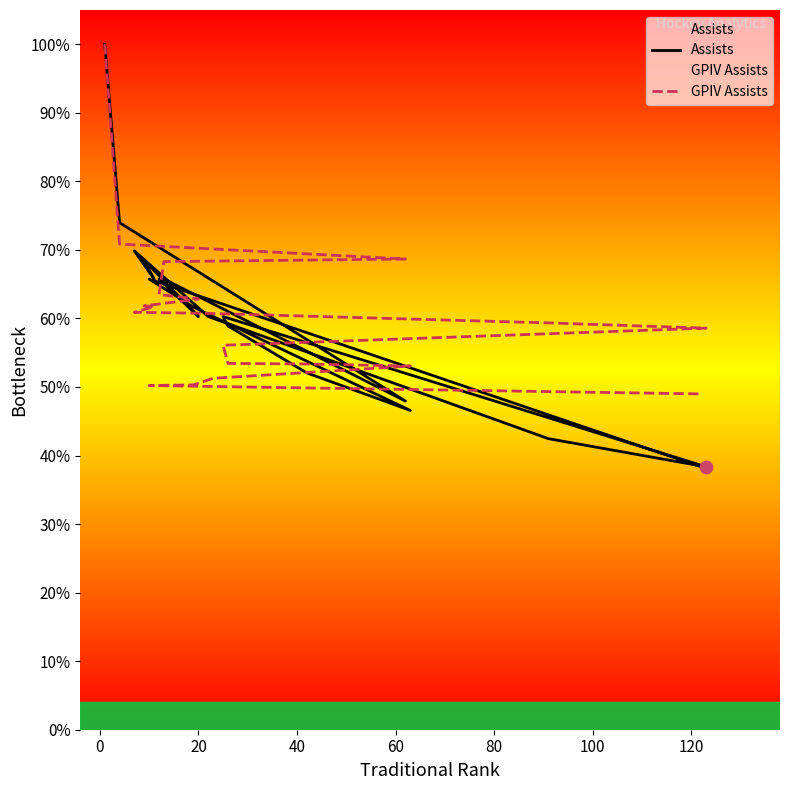

What are all the series names shown in the legend?

Assists, GPIV Assists